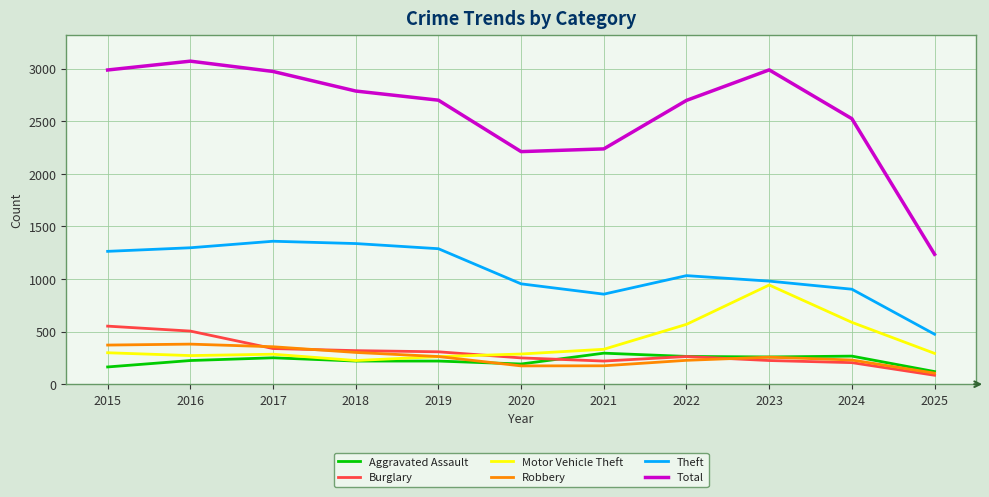

What is the difference between the highest and lowest values at 2022?

2471